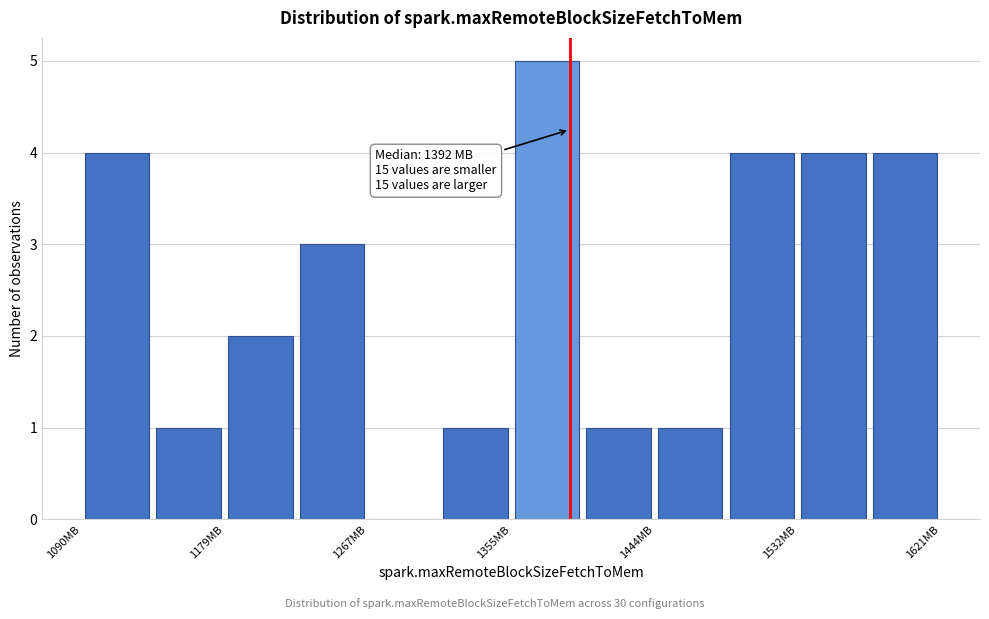

Which range on the x-axis has the tallest bar?

1360 to 1400